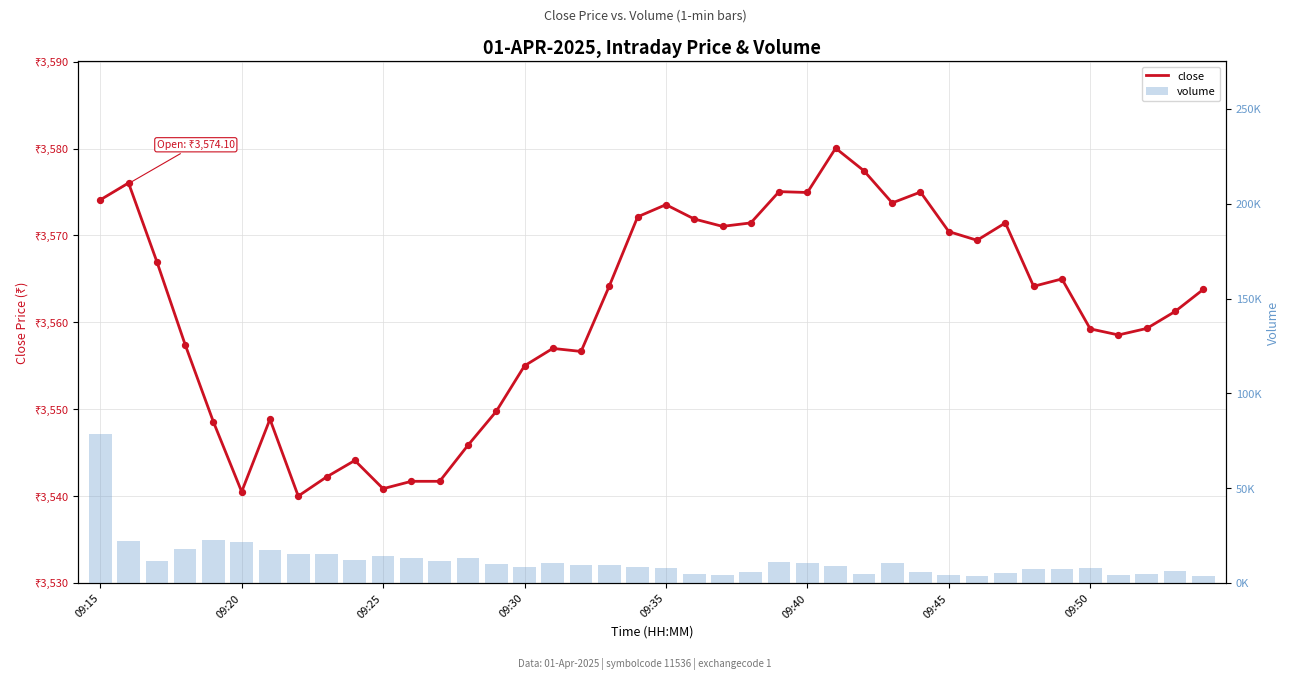

What is the total value across all series at 09:30?

12211.0